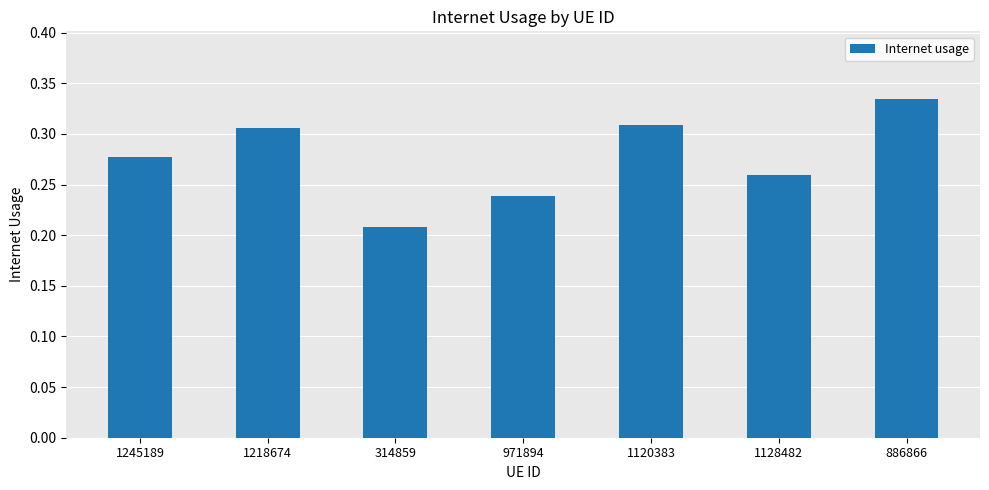

The value at 1218674 is 0.1. True or false?

False